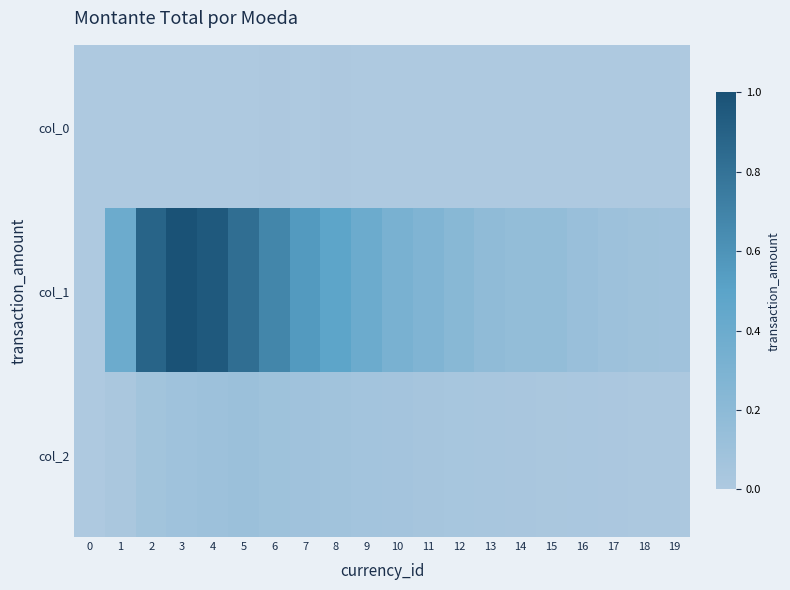

Reading left to right, list all the values displayed in this chart.

col_0: 0=0.0	1=0.0	2=0.0	3=0.0	4=0.0	5=0.0	6=0.0	7=0.0	8=0.0	9=0.0	10=0.0	11=0.0	12=0.0	13=0.0	14=0.0	15=0.0	16=0.0	17=0.0	18=0.0	19=0.0
col_1: 0=0.0	1=0.4	2=0.9	3=1.0	4=1.0	5=0.8	6=0.7	7=0.6	8=0.5	9=0.4	10=0.3	11=0.3	12=0.2	13=0.2	14=0.2	15=0.2	16=0.1	17=0.1	18=0.1	19=0.1
col_2: 0=0.0	1=0.0	2=0.1	3=0.1	4=0.1	5=0.1	6=0.1	7=0.1	8=0.1	9=0.1	10=0.1	11=0.0	12=0.0	13=0.0	14=0.0	15=0.0	16=0.0	17=0.0	18=0.0	19=0.0